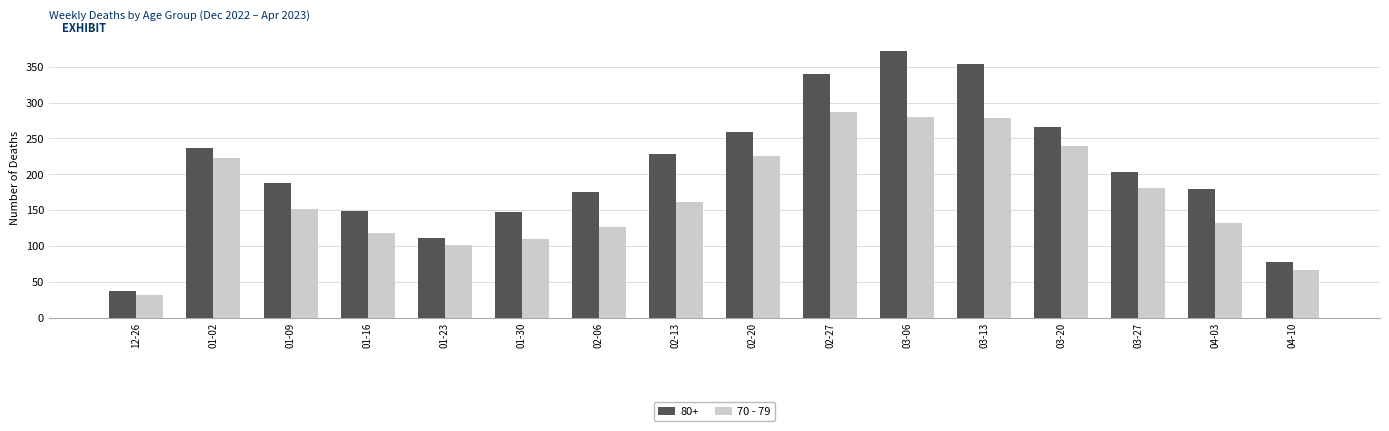

Count the number of data series in this chart.

2